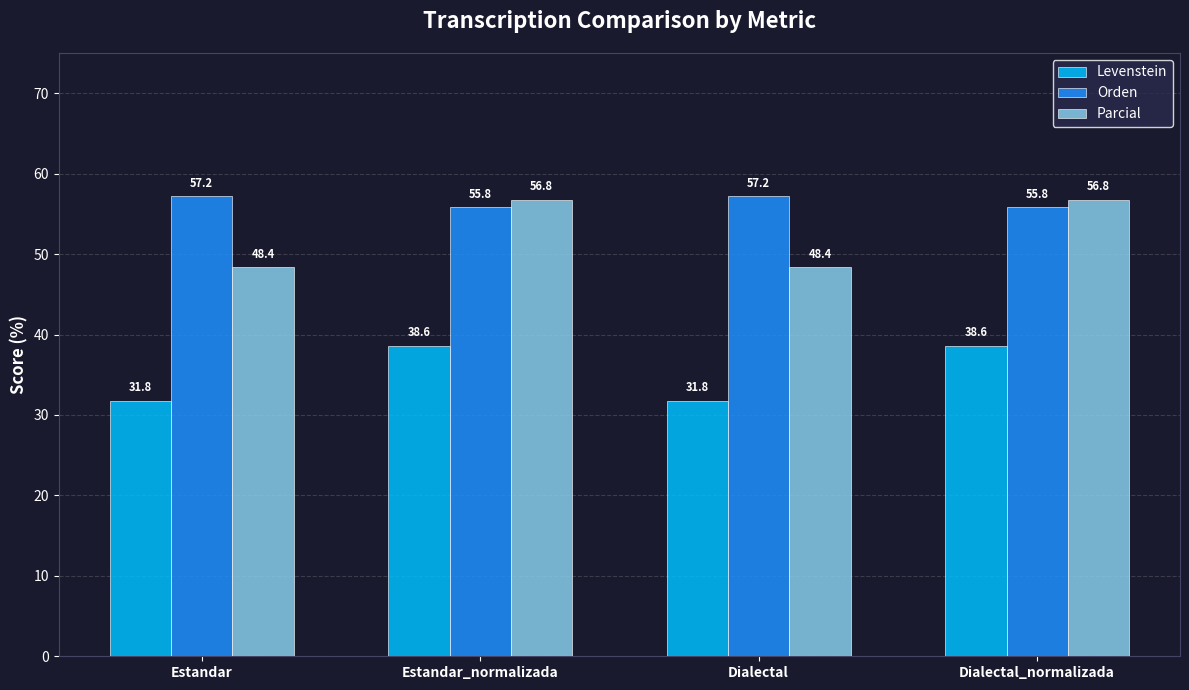

List the series in order of their peak value, highest first.

Orden, Parcial, Levenstein